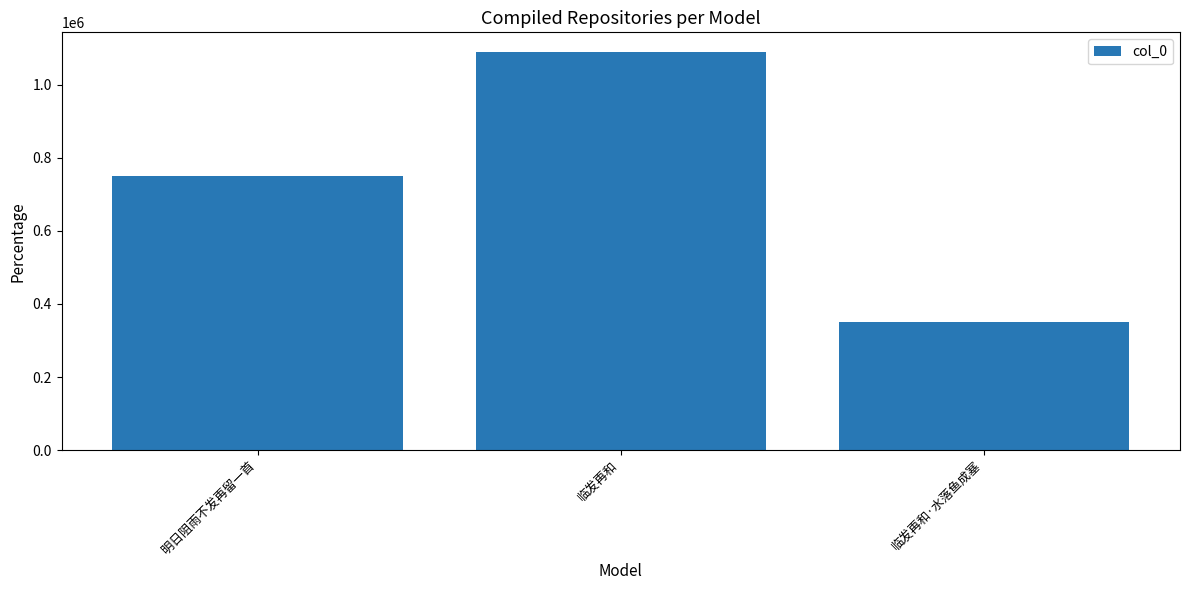

At which label is the value closest to 720415?

明日阻雨不发再留一首